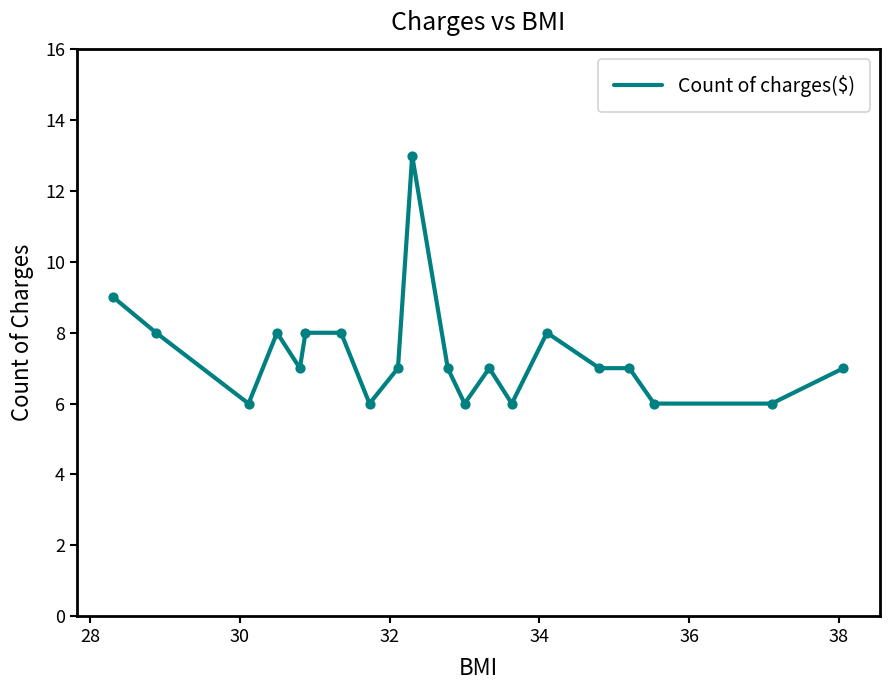

What is the difference between the maximum and minimum values?

7